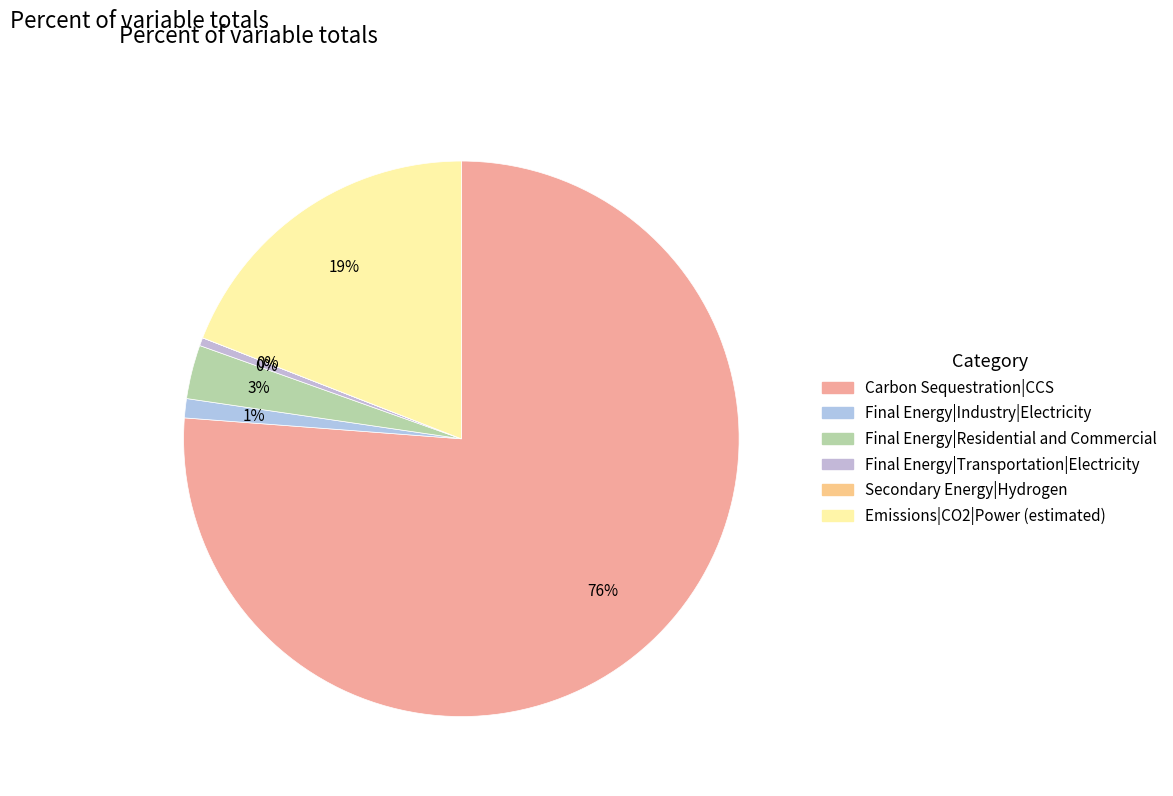

Rank the categories by value from lowest to highest.

Secondary Energy|Hydrogen, Final Energy|Transportation|Electricity, Final Energy|Industry|Electricity, Final Energy|Residential and Commercial, Emissions|CO2|Power (estimated), Carbon Sequestration|CCS